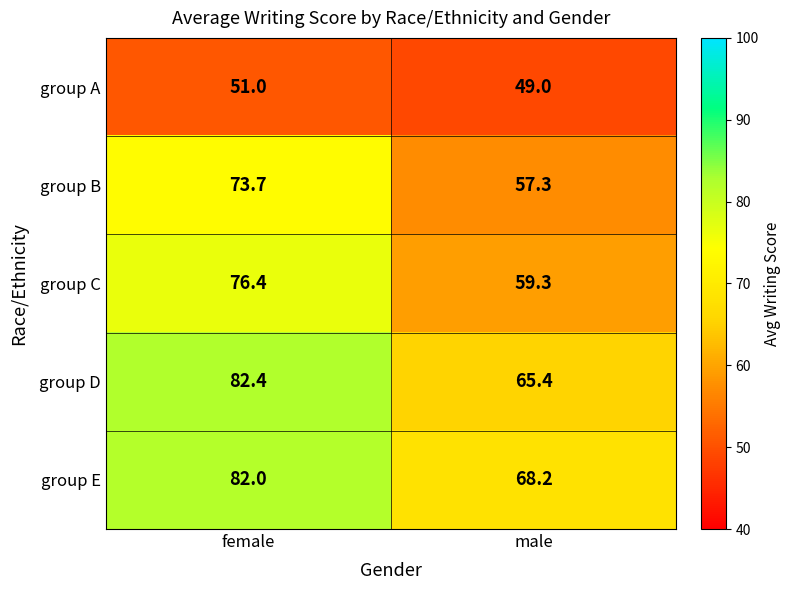

At male, list the series in order from smallest to largest.

group A, group B, group C, group D, group E